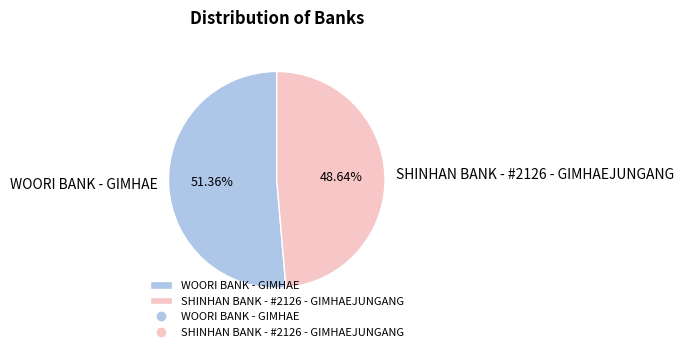

Count the number of slices in the pie.

2